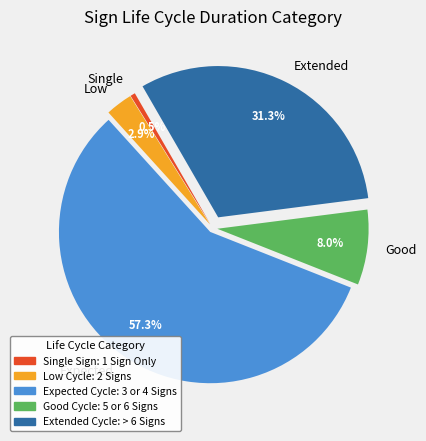

Which has a higher value, Expected or Single?

Expected